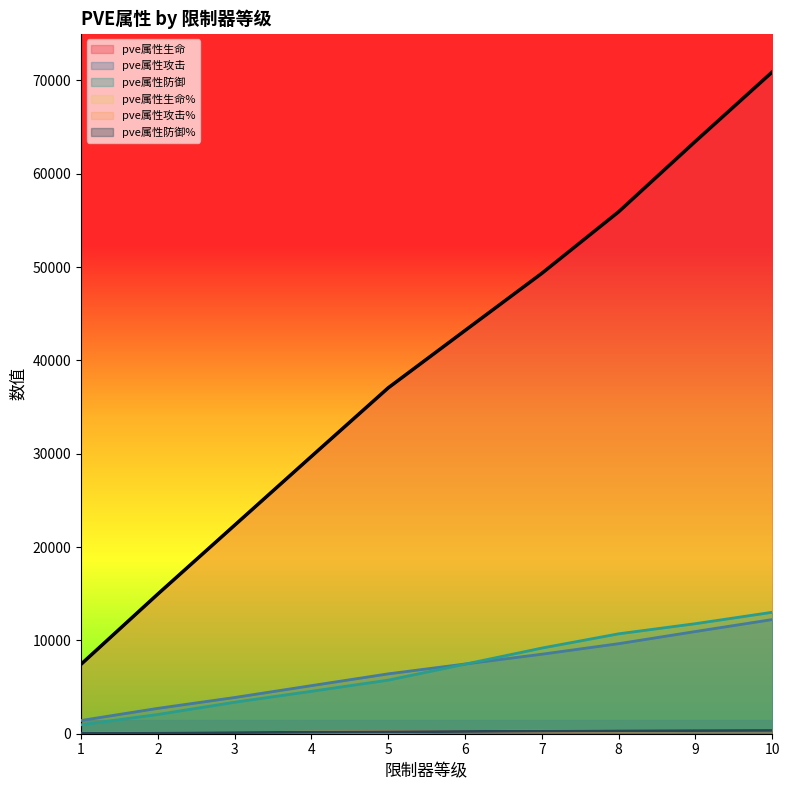

Does the chart have visible grid lines?

No